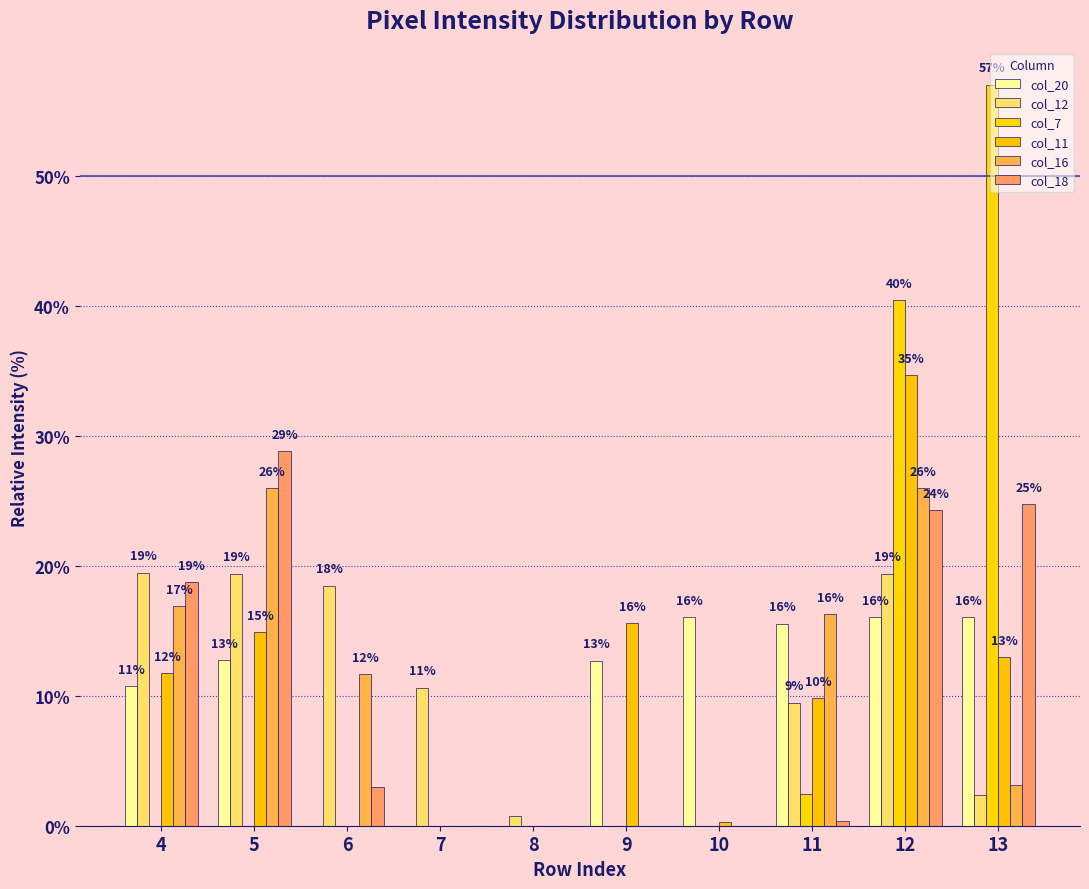

Reading left to right, list all the values displayed in this chart.

col_20: 10.7	12.8	0.0	0.0	0.0	12.7	16.1	15.6	16.1	16.1
col_12: 19.5	19.4	18.5	10.6	0.8	0.0	0.0	9.5	19.4	2.4
col_7: 0.0	0.0	0.0	0.0	0.0	0.0	0.0	2.5	40.4	57.1
col_11: 11.7	14.9	0.0	0.0	0.0	15.6	0.3	9.8	34.7	13.0
col_16: 16.9	26.0	11.7	0.0	0.0	0.0	0.0	16.3	26.0	3.2
col_18: 18.8	28.9	3.0	0.0	0.0	0.0	0.0	0.3	24.3	24.8